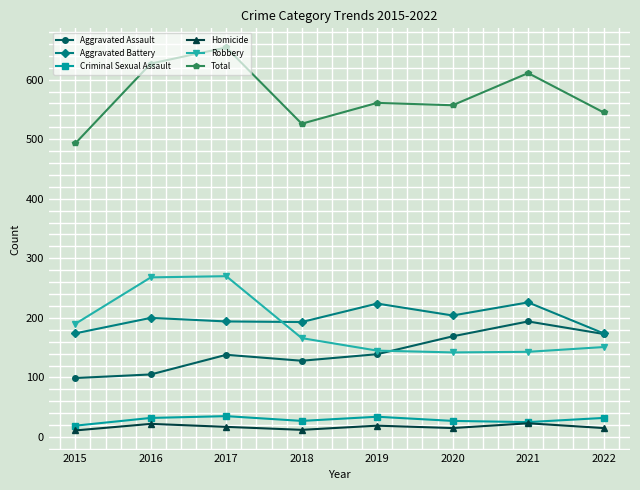

What are all the series names shown in the legend?

Aggravated Assault, Aggravated Battery, Criminal Sexual Assault, Homicide, Robbery, Total